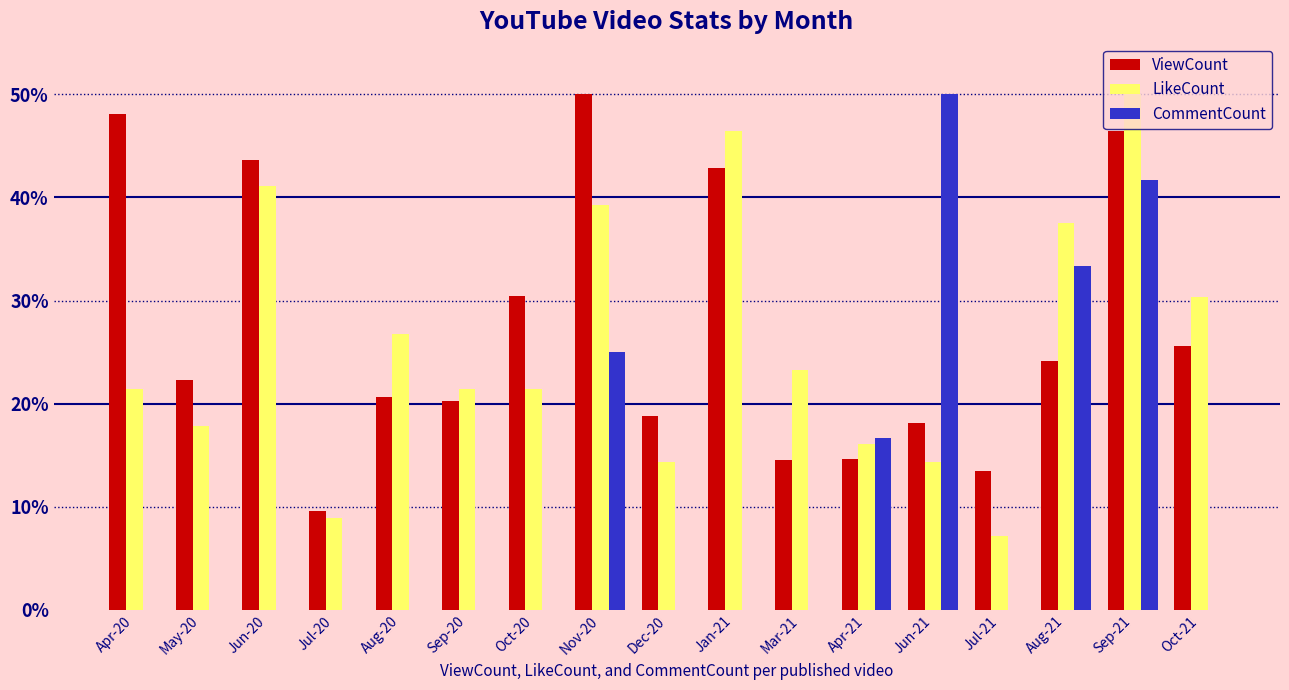

What is the approximate value of ViewCount at Apr-21?

14.6